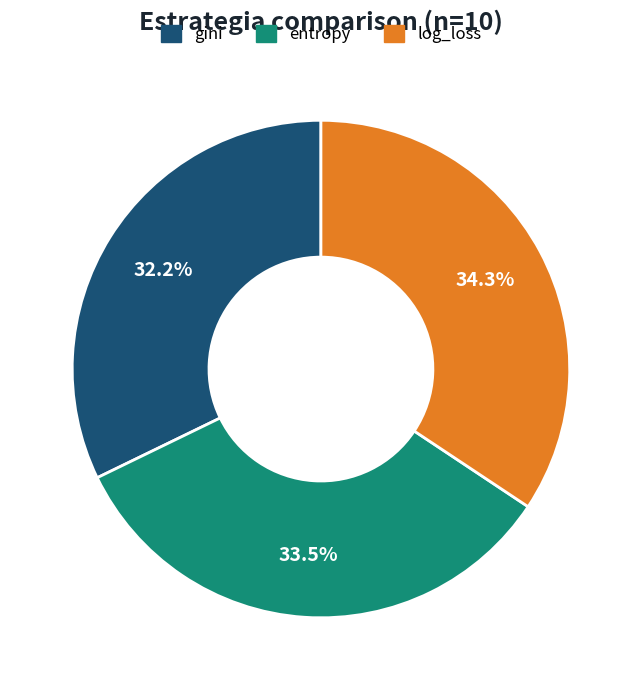

Which has a higher value, entropy or gini?

entropy